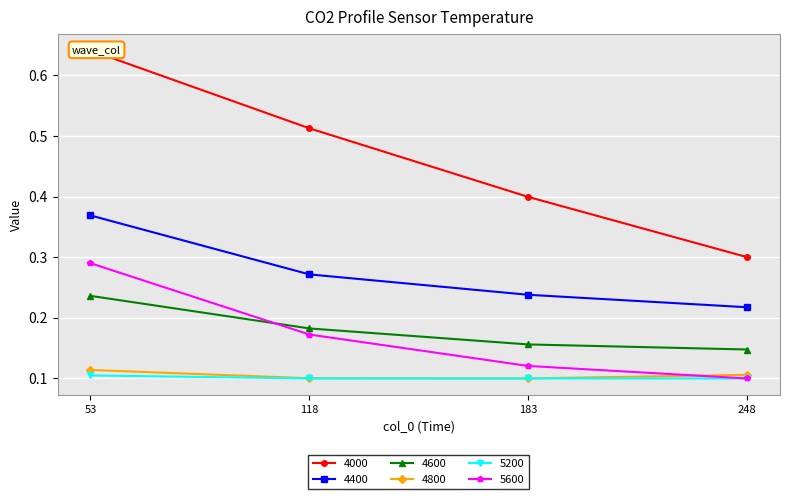

Between 53 and 183, which is larger?

53